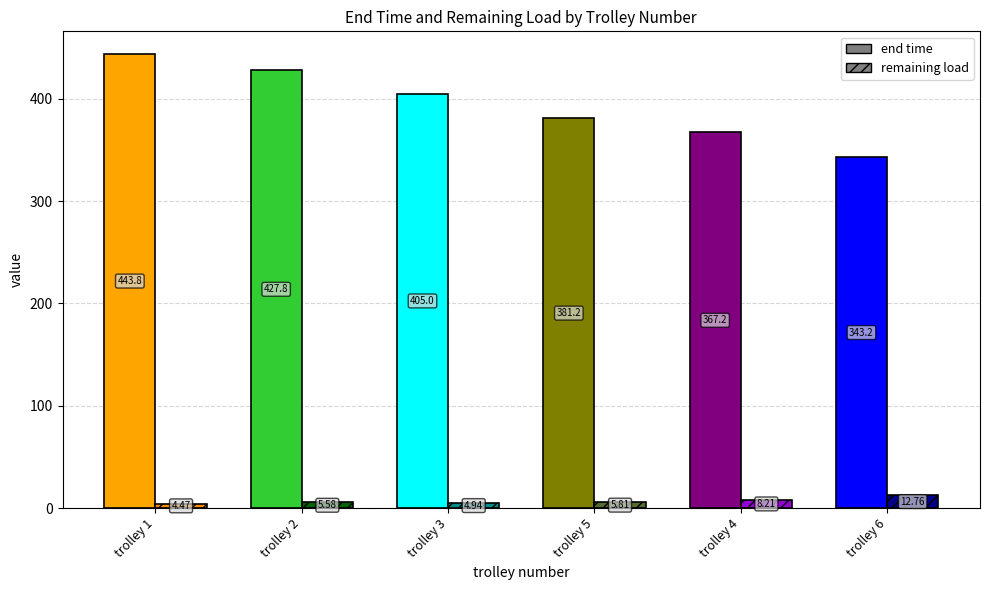

At which label does end time reach its minimum?

6